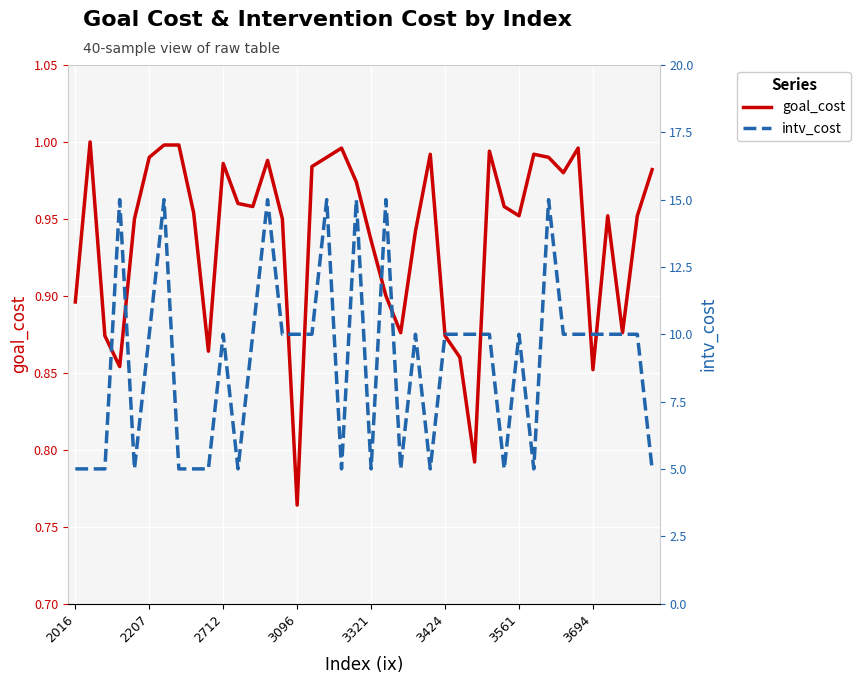

The goal_cost series shows 1.5 at 2712. True or false?

False